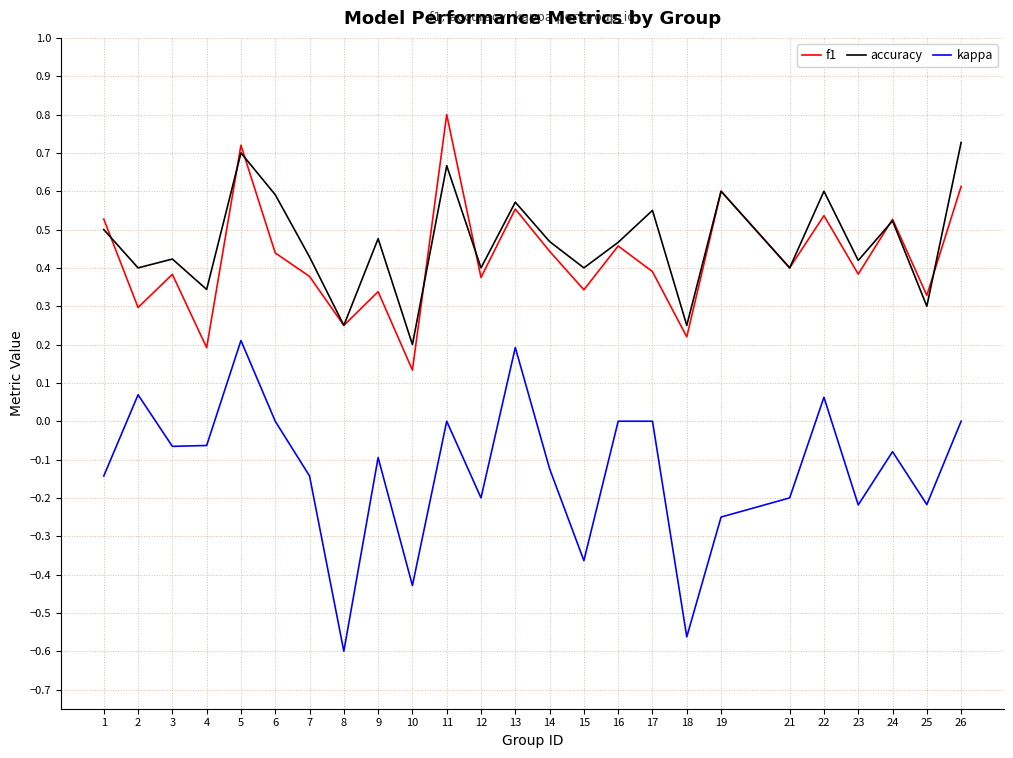

The f1 series shows 0.5 at 22. True or false?

True